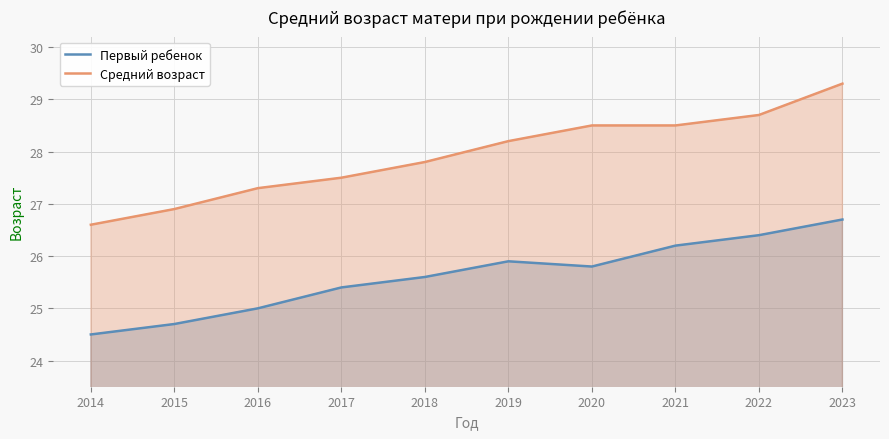

What is the sum of all Средний возраст values?

279.3